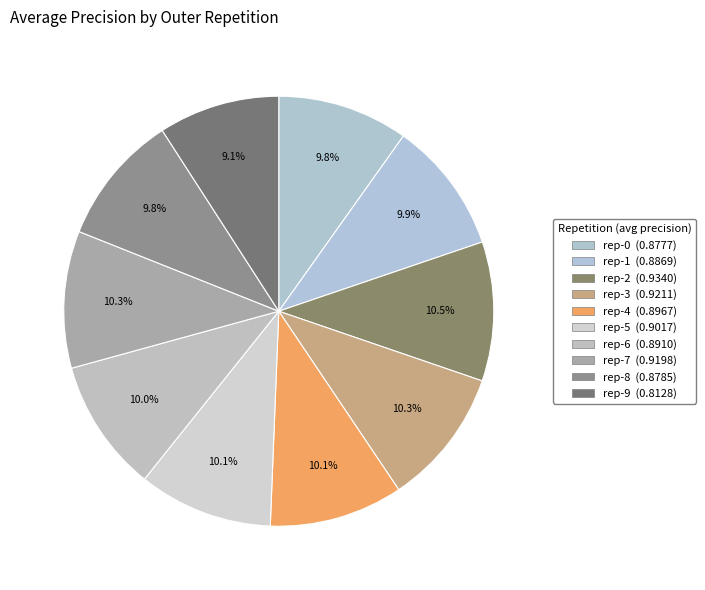

To the nearest percent, what is the average slice percentage?

10%